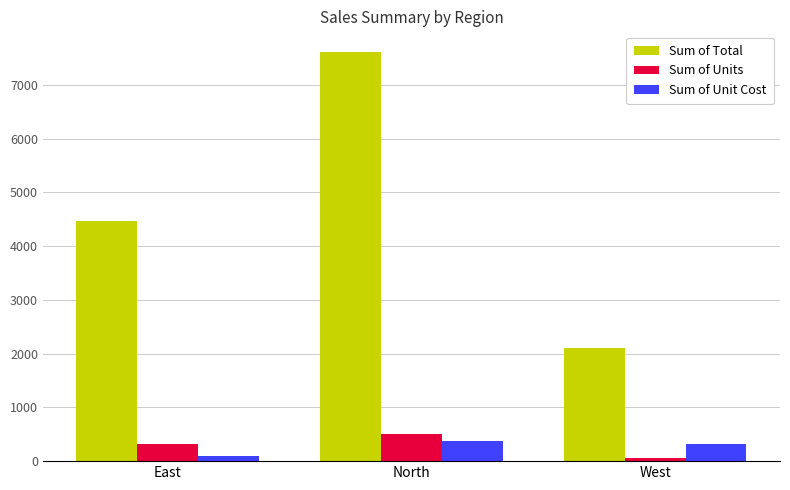

Which series changed the most between East and West?

Sum of Total